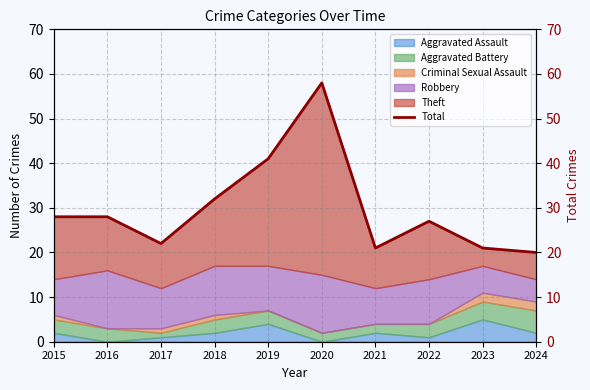

Does the chart display data point markers on the line(s)?

No